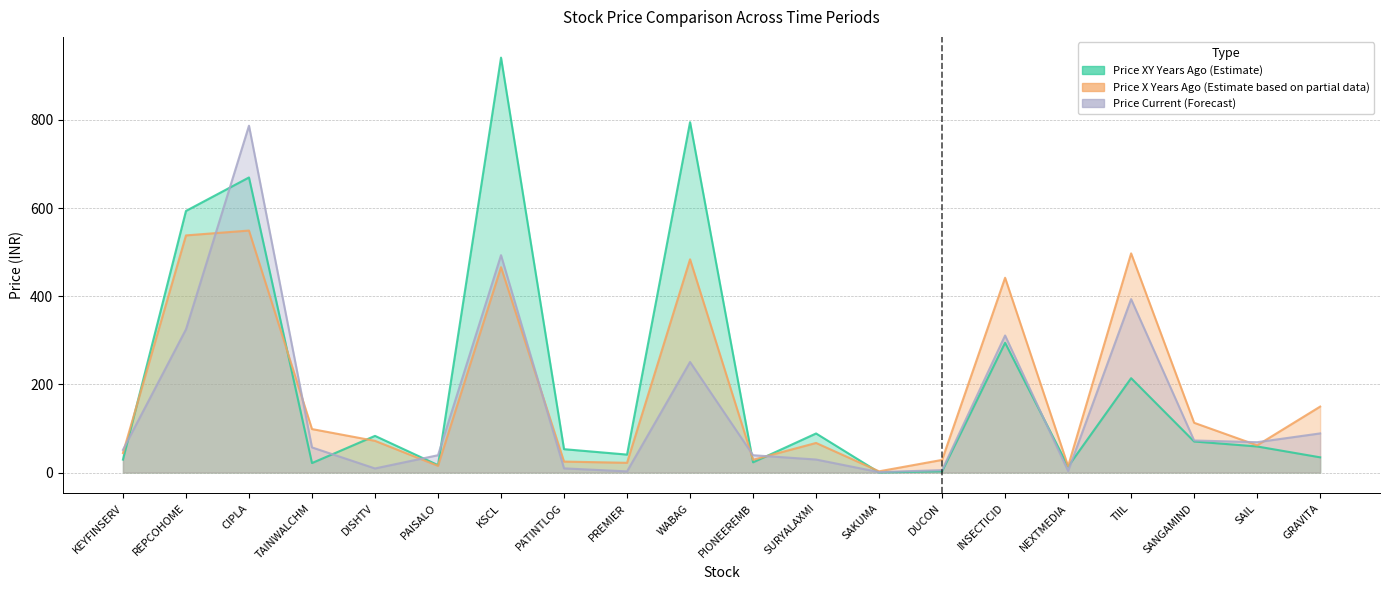

Rank the series by their average value, from highest to lowest.

price_xy_years_ago, price_x_years_ago, price_current